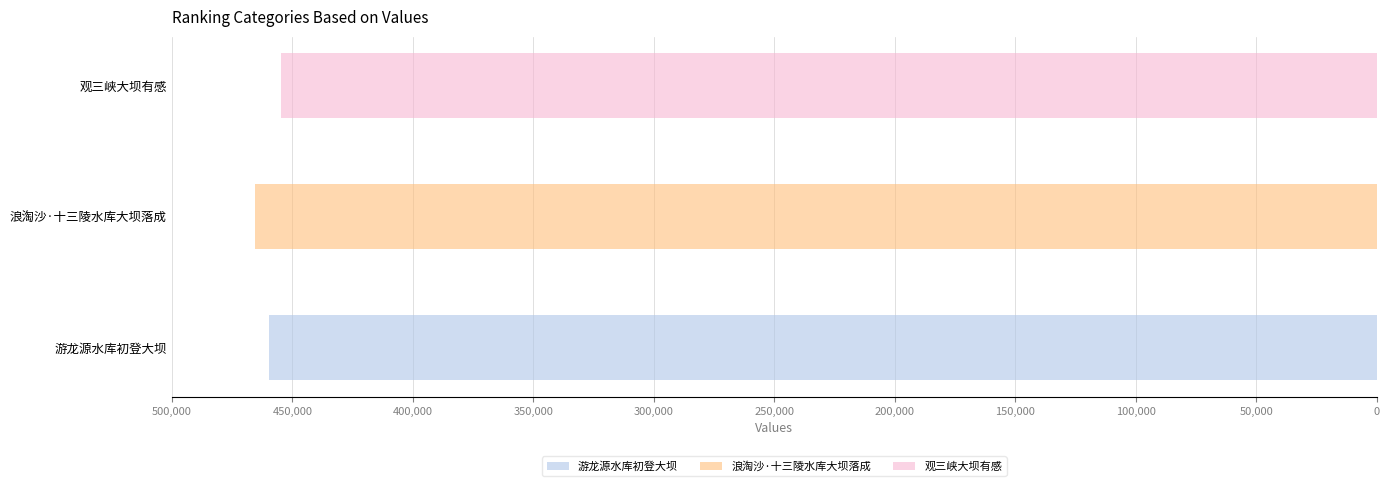

What is the difference between the maximum and second lowest values?

5710